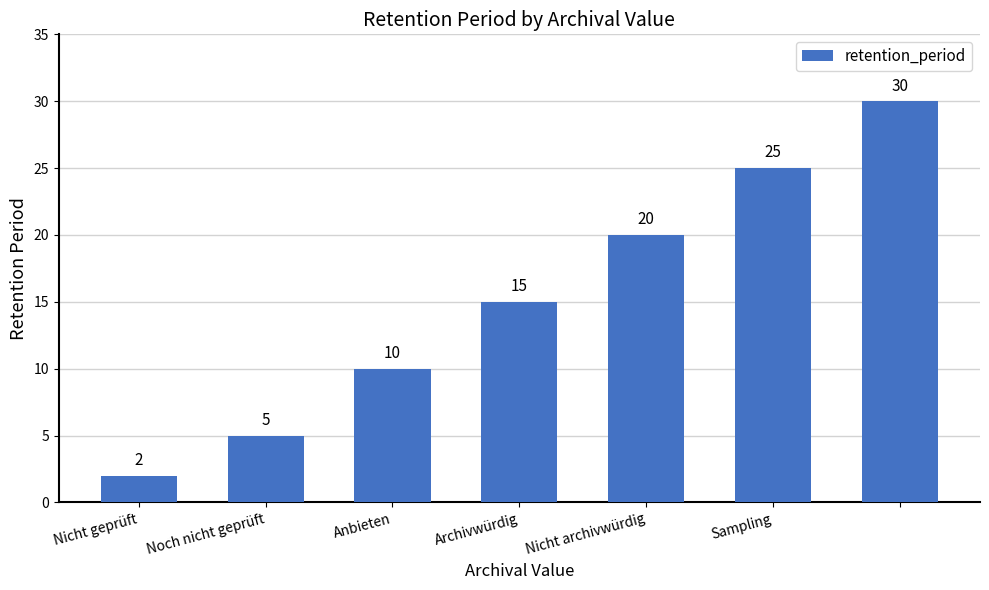

What is the value of the 4th bar from the left?

15